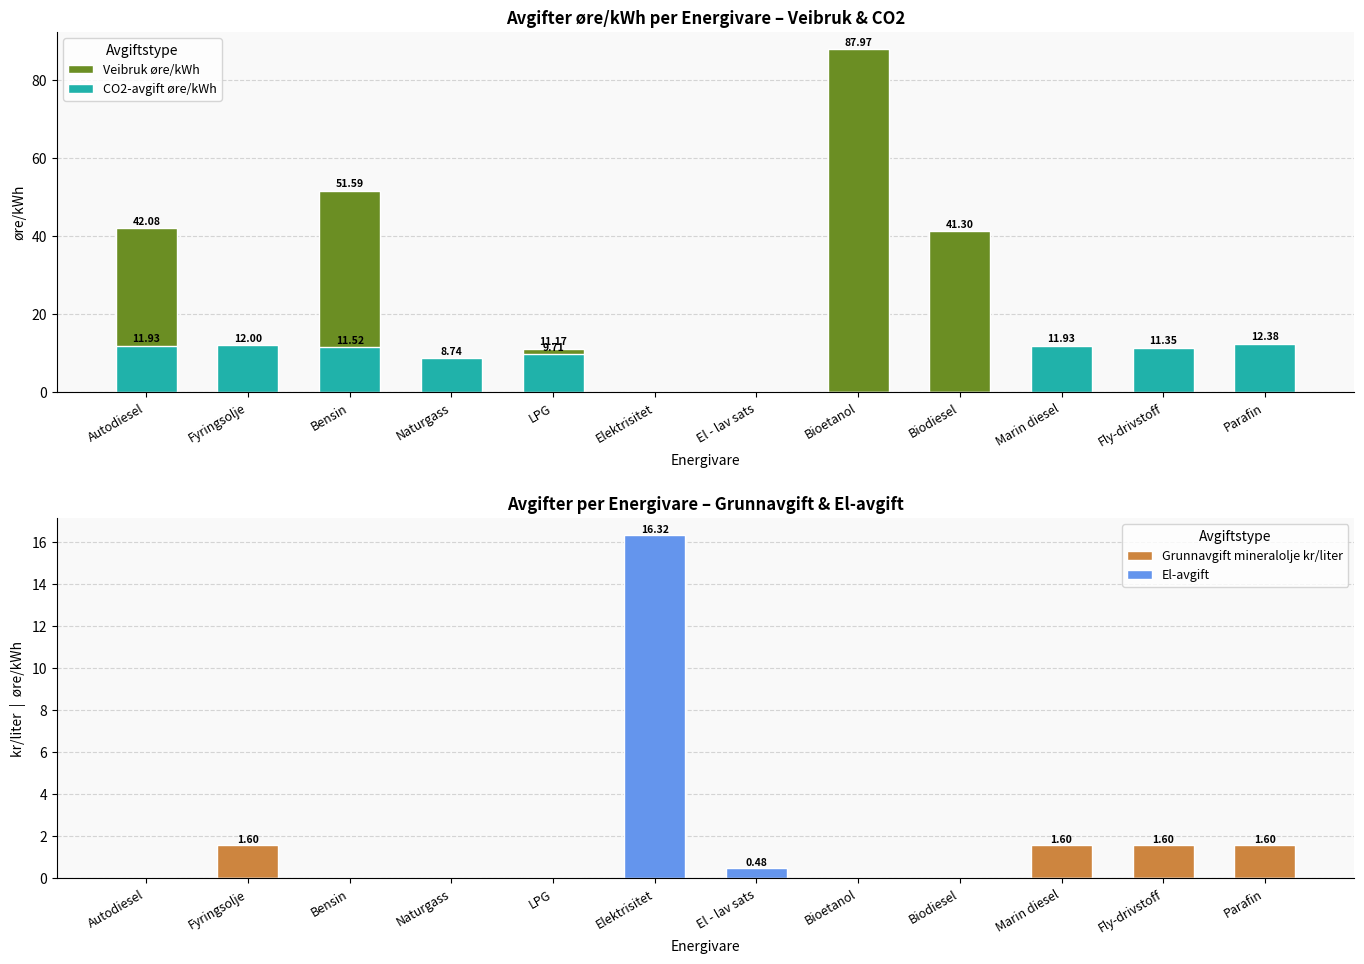

Which series has the largest total across all categories?

Veibruk øre/kWh